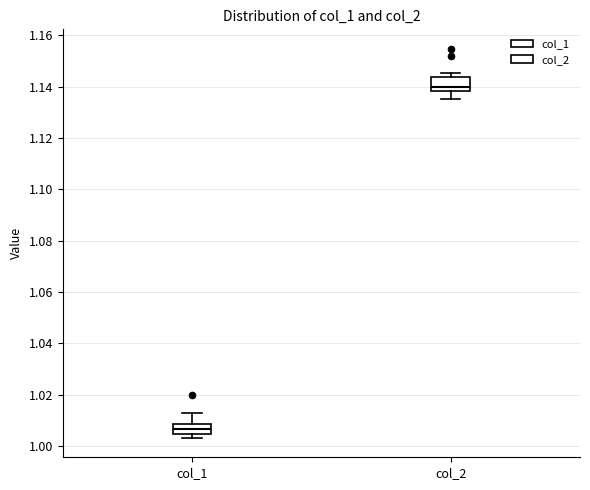

Where is the upper edge of the box for col_2 on the y-axis? The values are not printed on the chart, so give them approximately, as read against the axis.

1.144